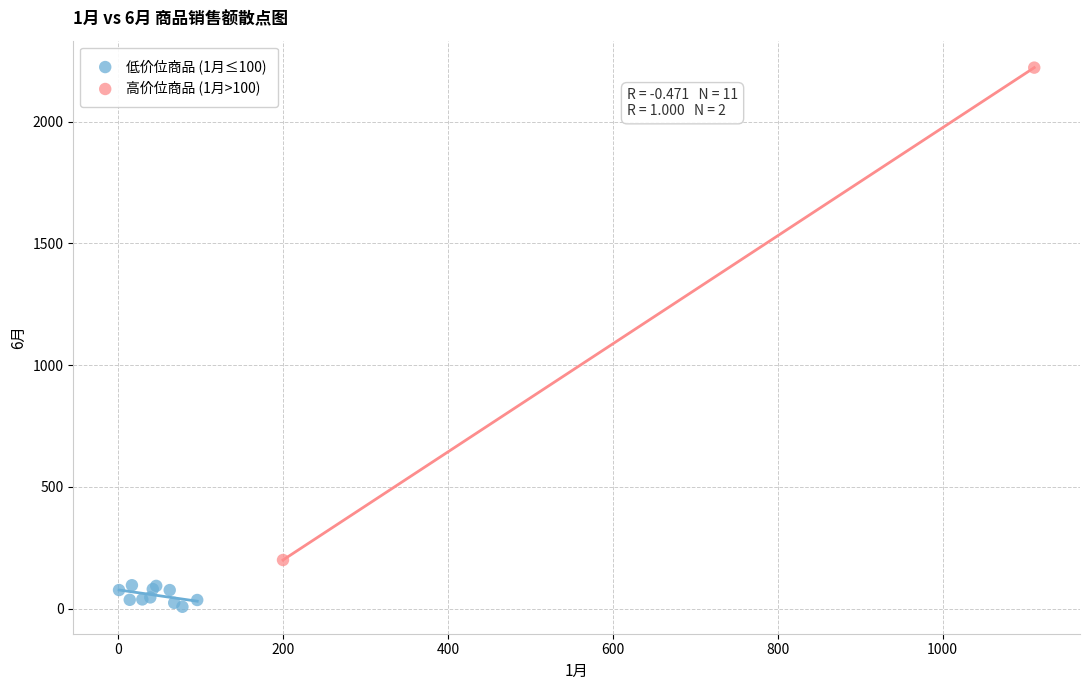

What are all the series names shown in the legend?

低价位商品 (1月≤100), 高价位商品 (1月>100)